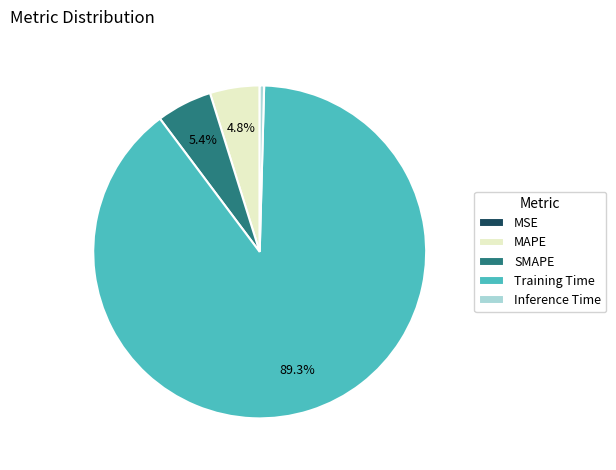

Between Training Time and Inference Time, which is larger?

Training Time